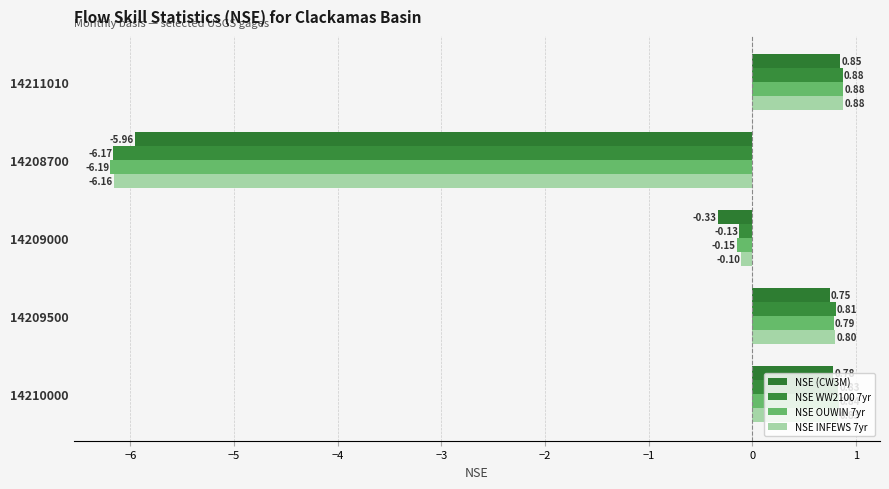

What is the difference between the maximum and second lowest values in the NSE OUWIN 7yr series?

1.0